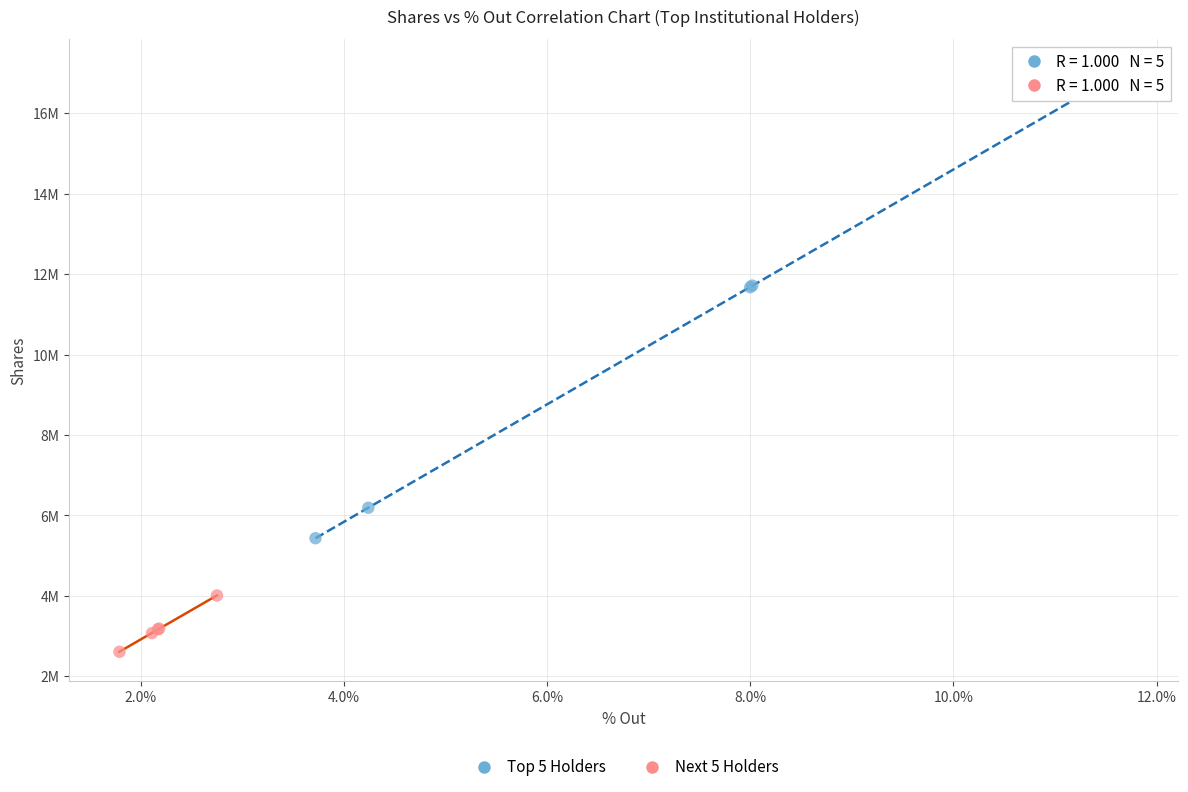

What are all the series names shown in the legend?

Top 5 Holders, Next 5 Holders